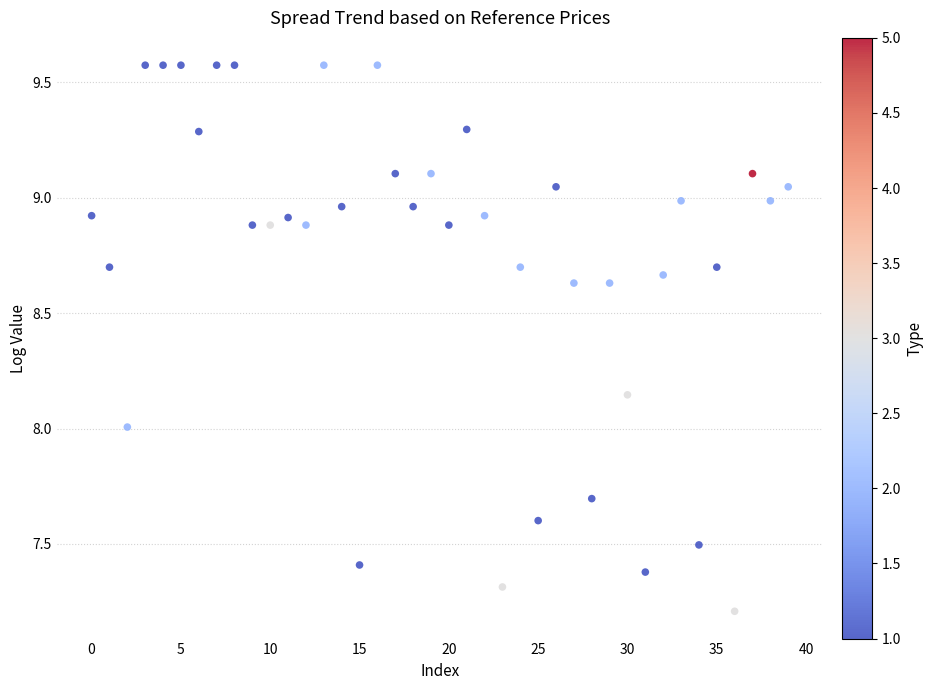

What is the range of Y values (max minus min)?

2.4